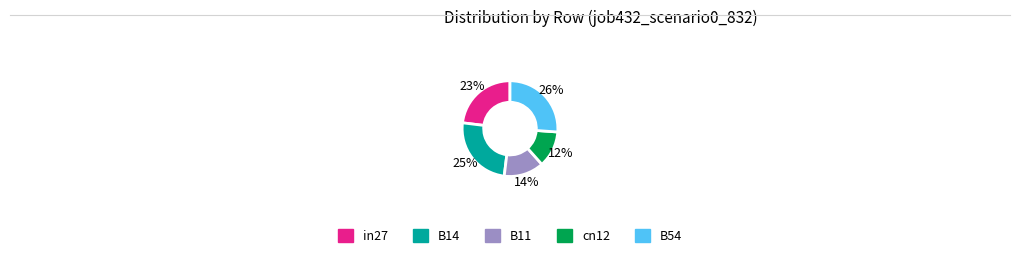

To the nearest percent, what percentage of the pie is B14?

25%